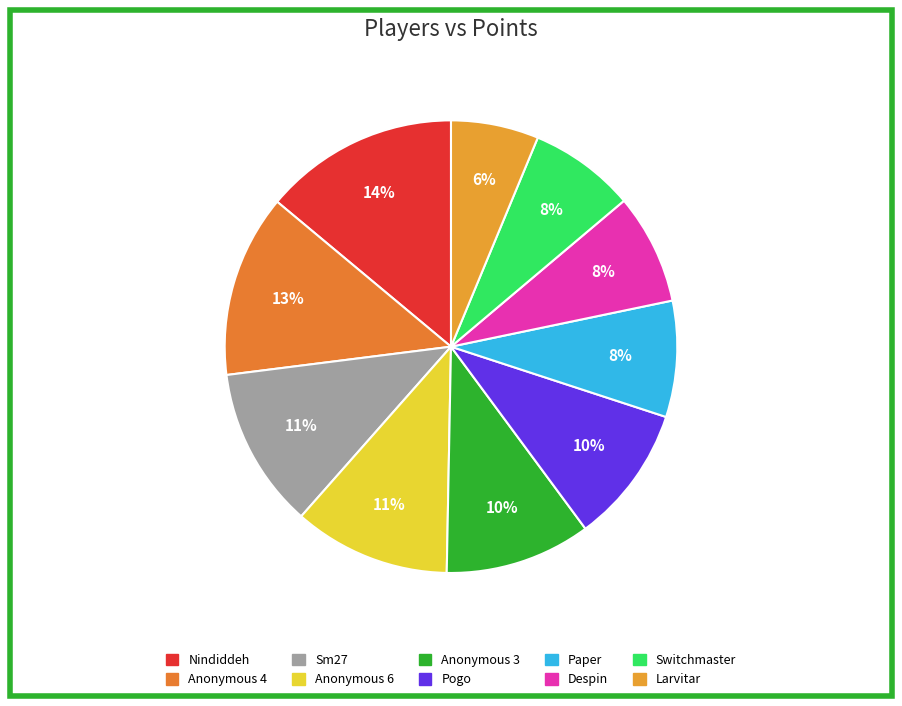

Rank the categories by value from lowest to highest.

Larvitar, Switchmaster, Despin, Paper, Pogo, Anonymous 3, Anonymous 6, Sm27, Anonymous 4, Nindiddeh